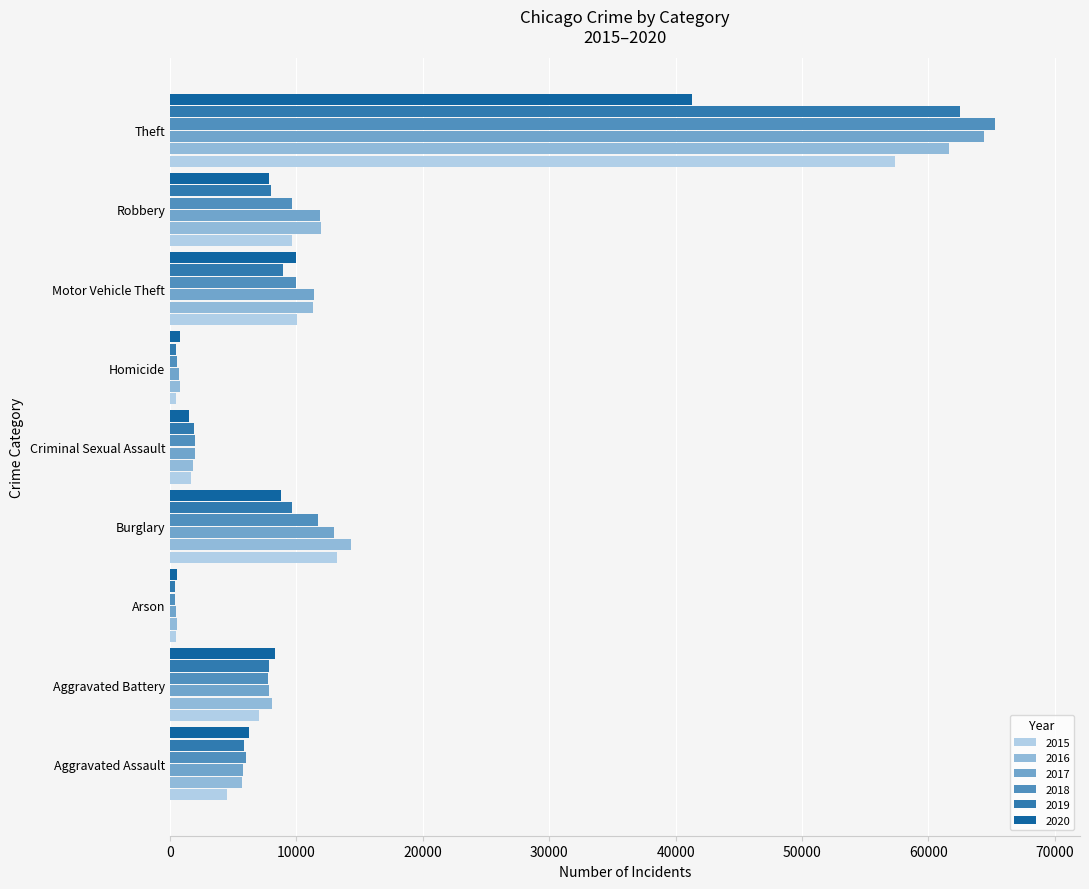

Which category has the highest value in the 2016 series?

Theft